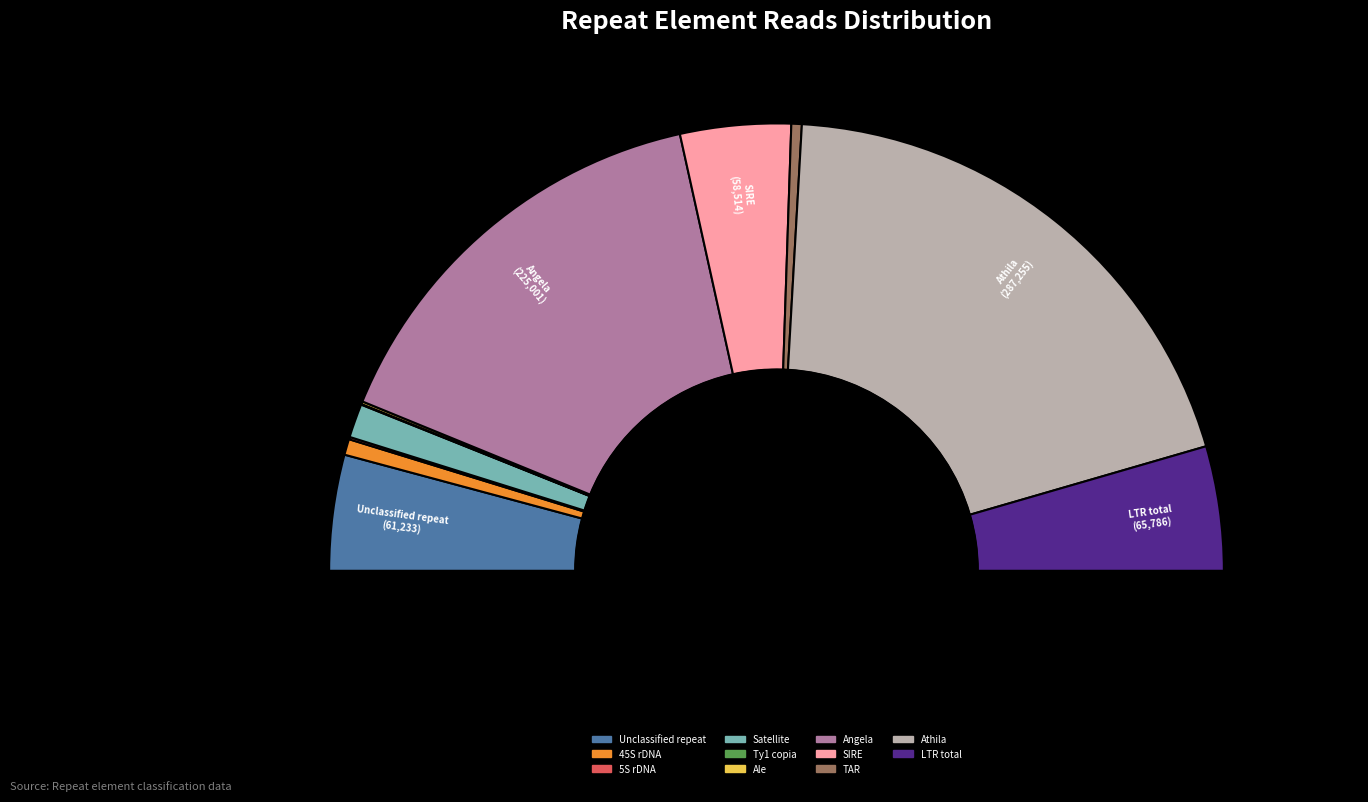

To the nearest percent, what percentage of the pie is Angela?

31%